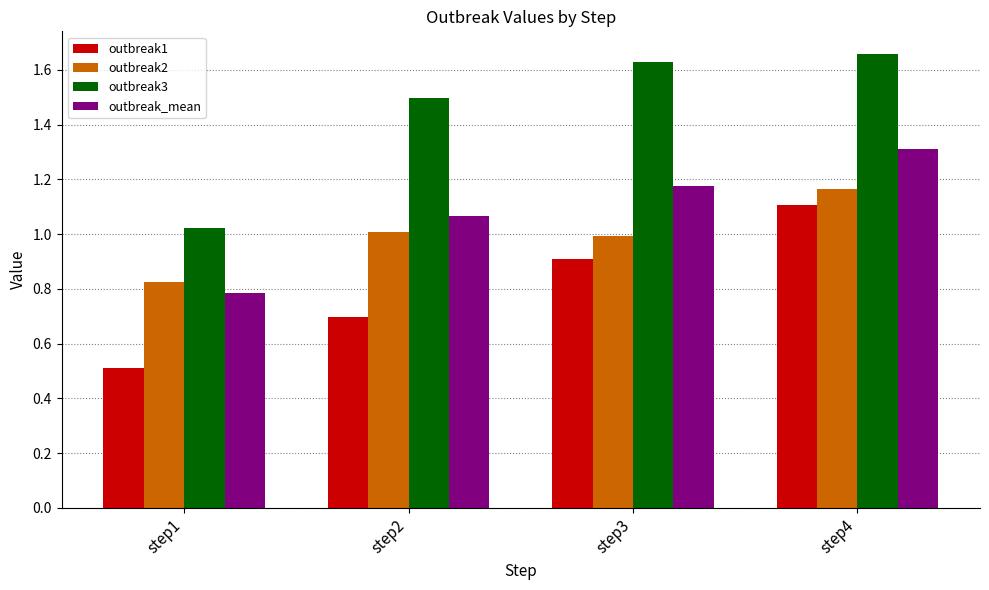

Which category has the lowest value across all series?

step1